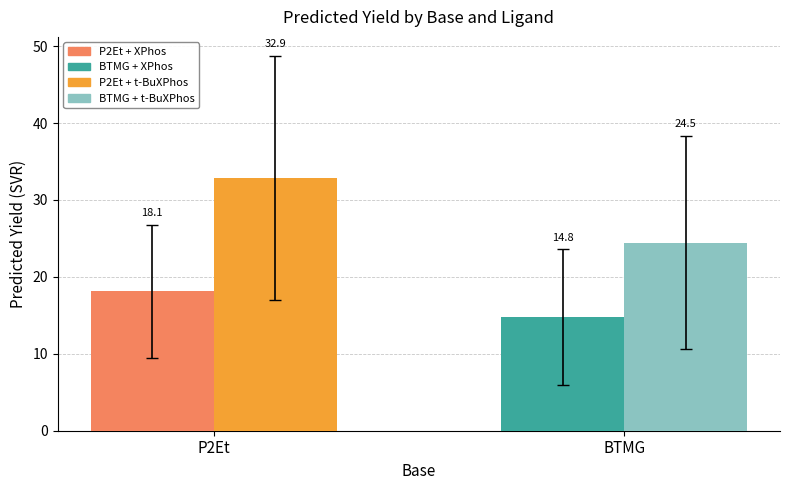

What is the minimum value shown in the chart?

14.8